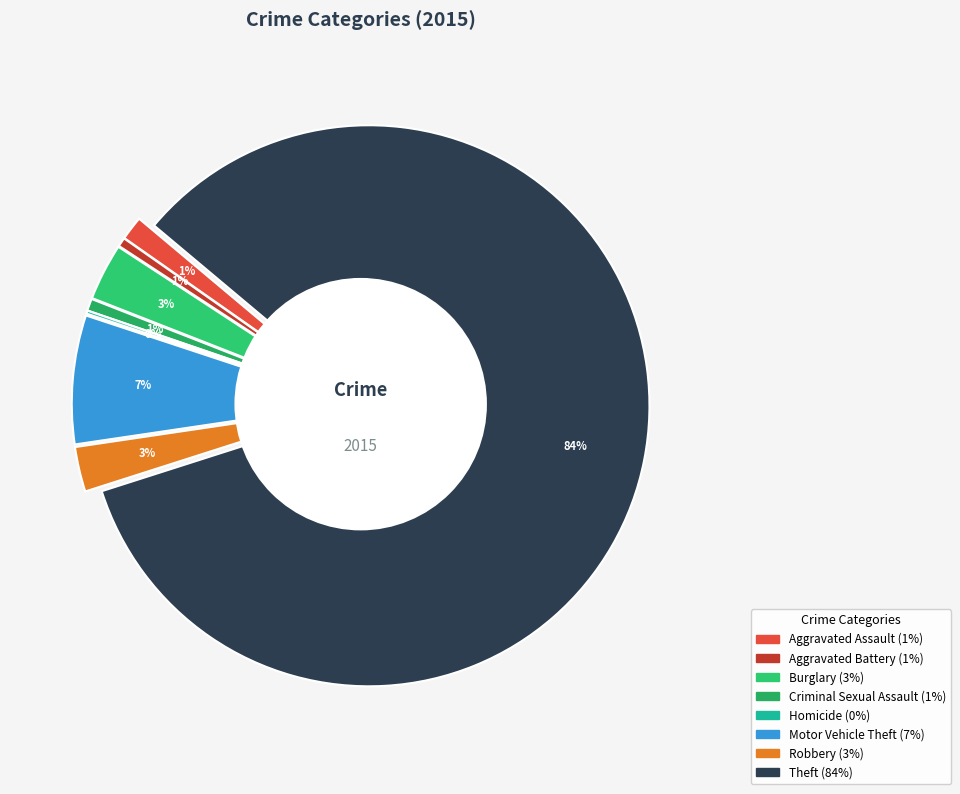

How many segments does this pie chart have?

8